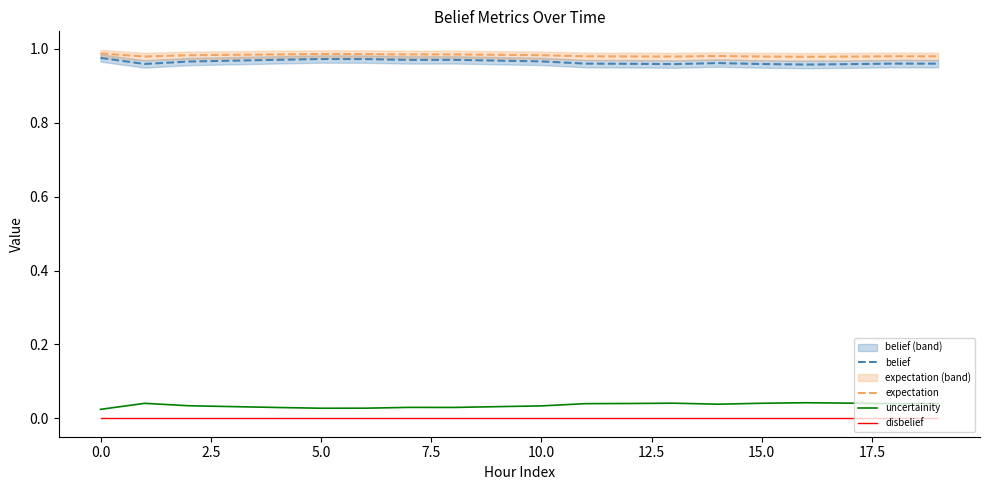

True or false: belief and disbelief intersect in this chart.

False